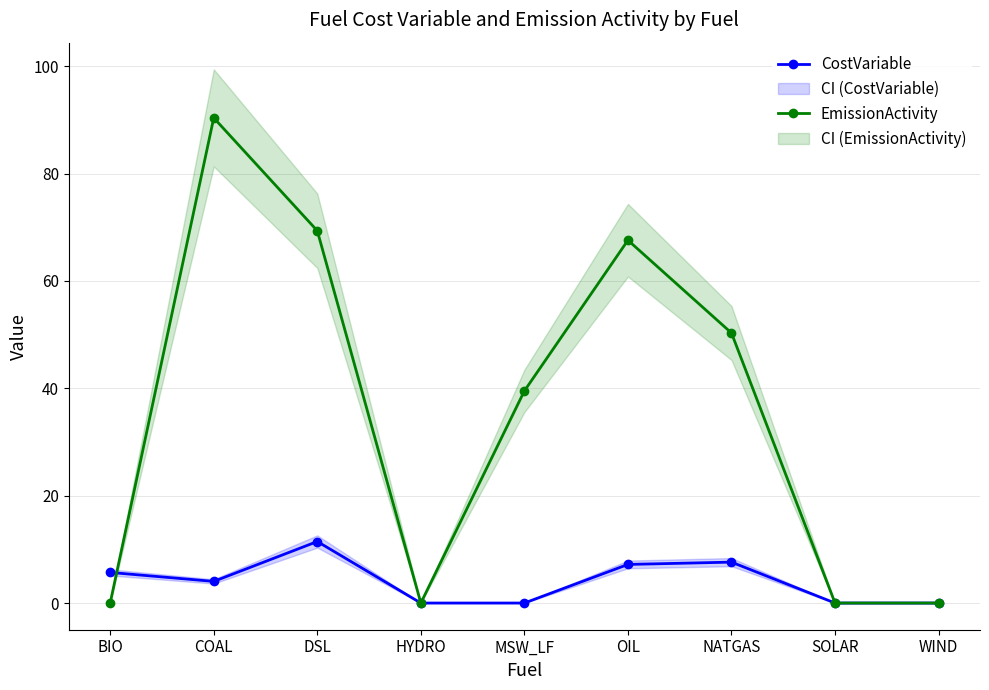

Which series changed the most between HYDRO and WIND?

CostVariable